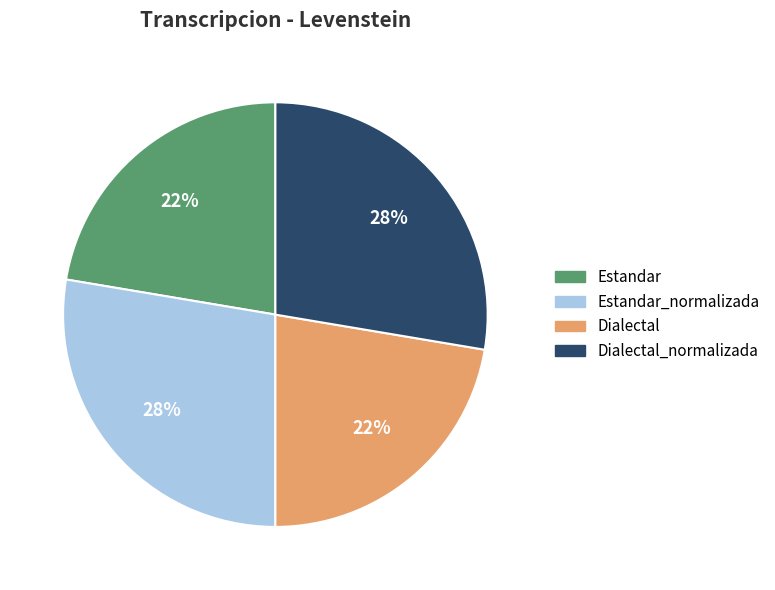

To the nearest percent, what is the average slice percentage?

25%